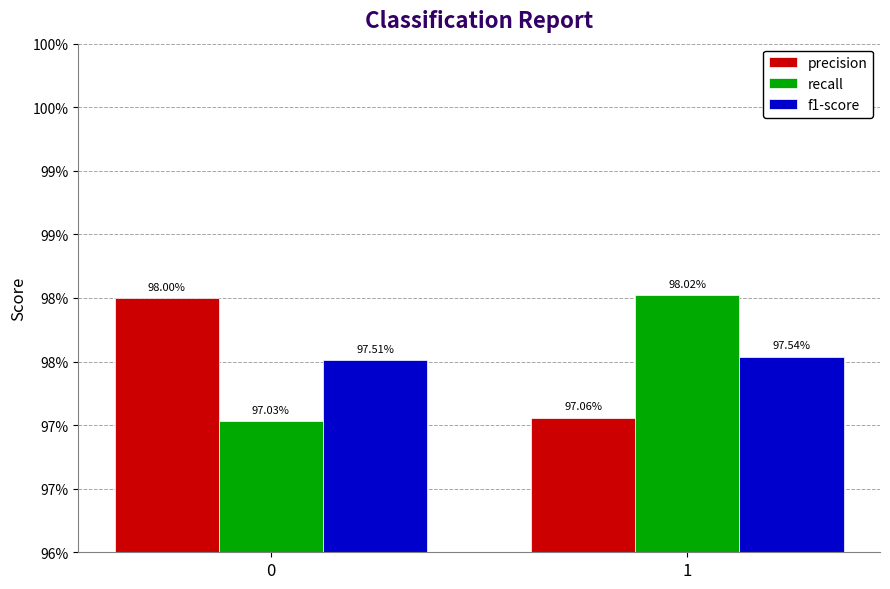

Reading left to right, list all the values displayed in this chart.

precision: 0=1.0	1=1.0
recall: 0=1.0	1=1.0
f1-score: 0=1.0	1=1.0